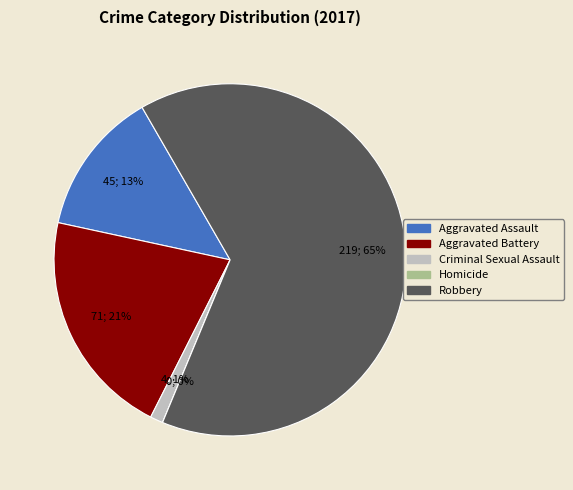

What is the total percentage of Criminal Sexual Assault and Homicide?

1.2%